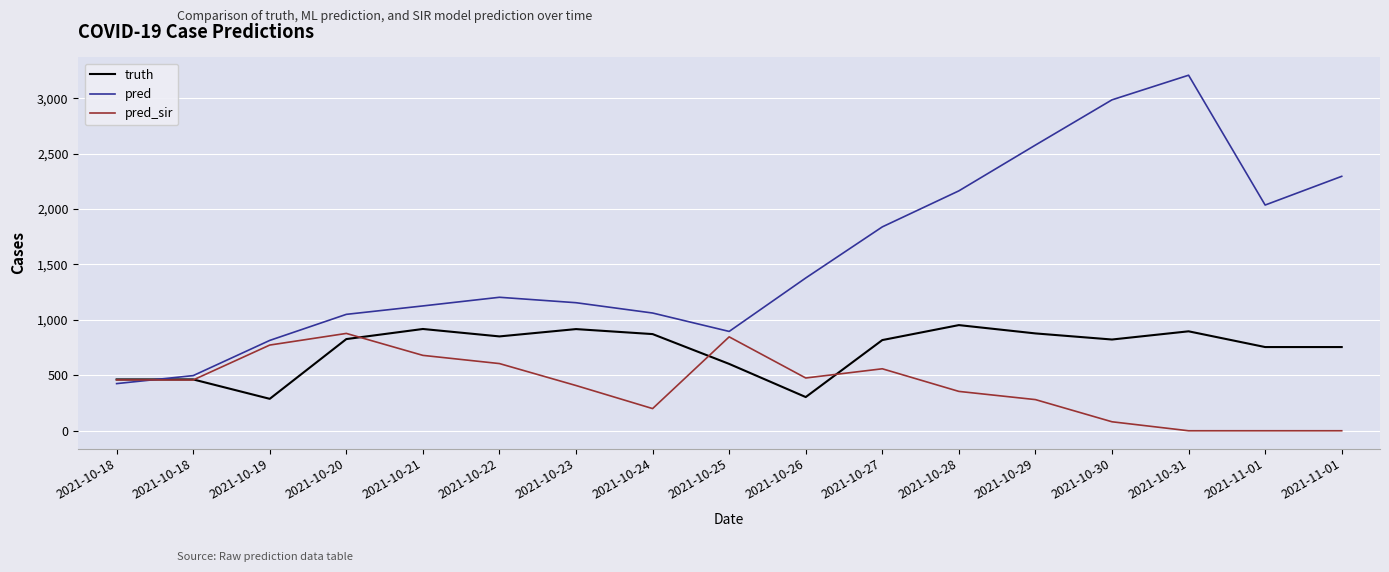

Does the chart have visible grid lines?

Yes